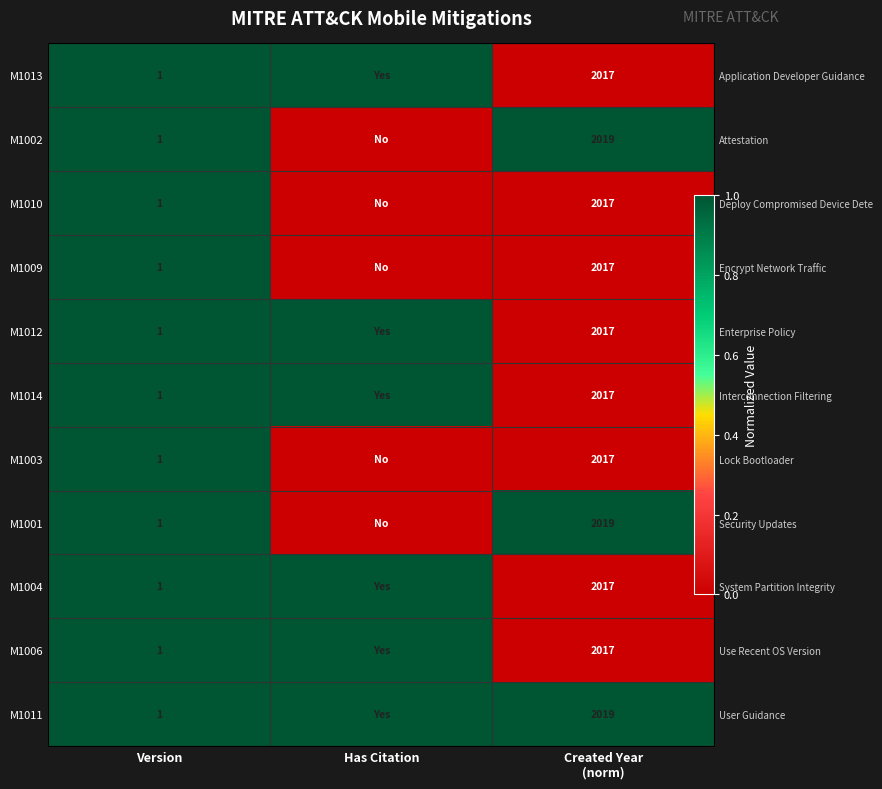

At Version, list the series in order from smallest to largest.

M1013, M1002, M1010, M1009, M1012, M1014, M1003, M1001, M1004, M1006, M1011